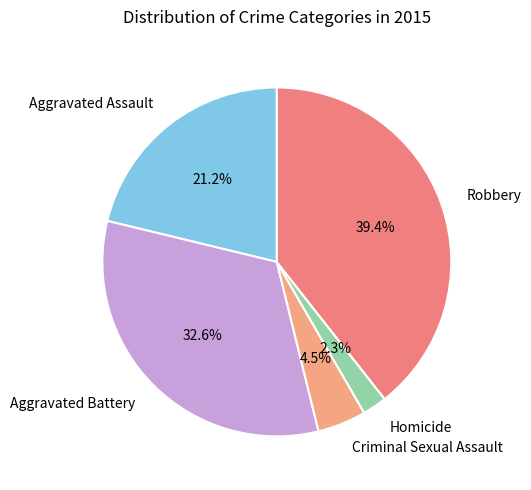

How many segments does this pie chart have?

5